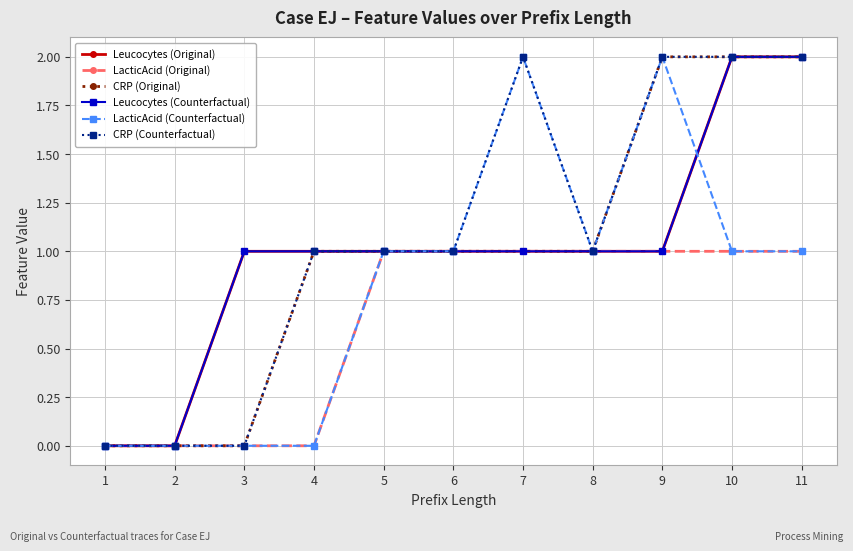

At how many categories does at least one series exceed 0?

9